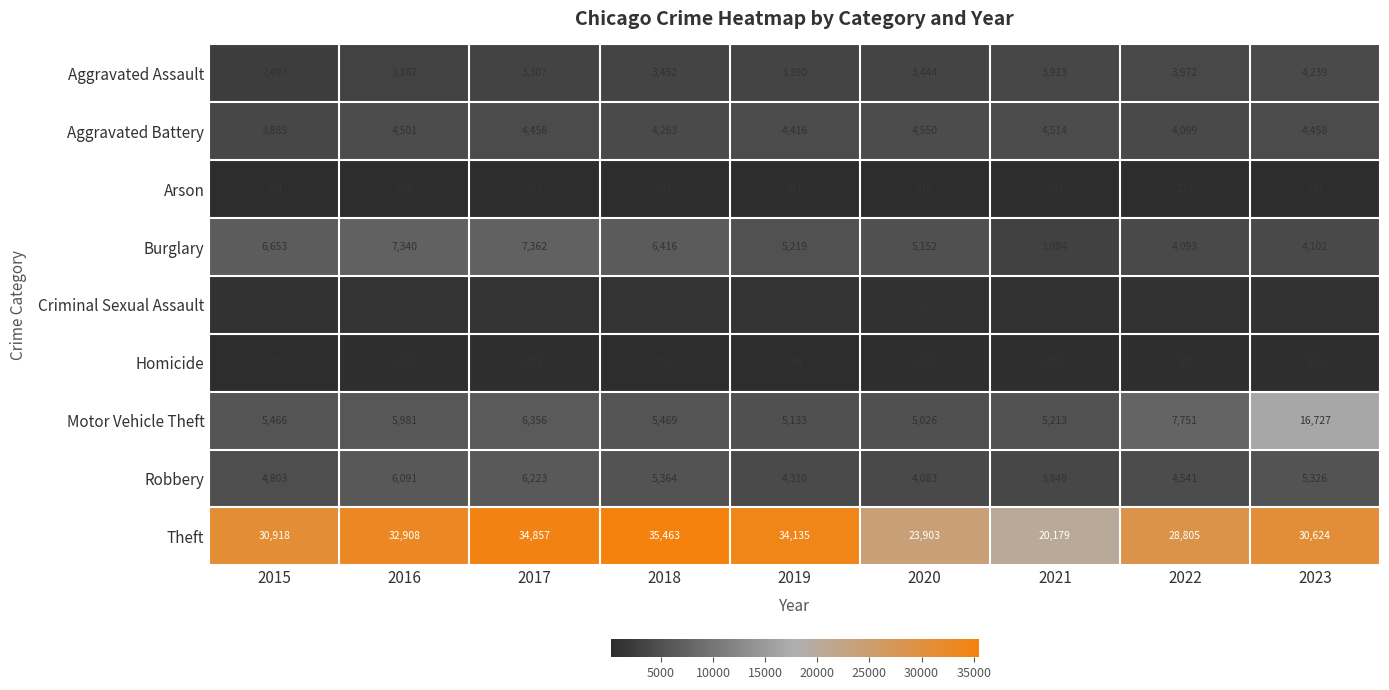

At 2022, list the series in order from smallest to largest.

Arson, Homicide, Criminal Sexual Assault, Aggravated Assault, Burglary, Aggravated Battery, Robbery, Motor Vehicle Theft, Theft